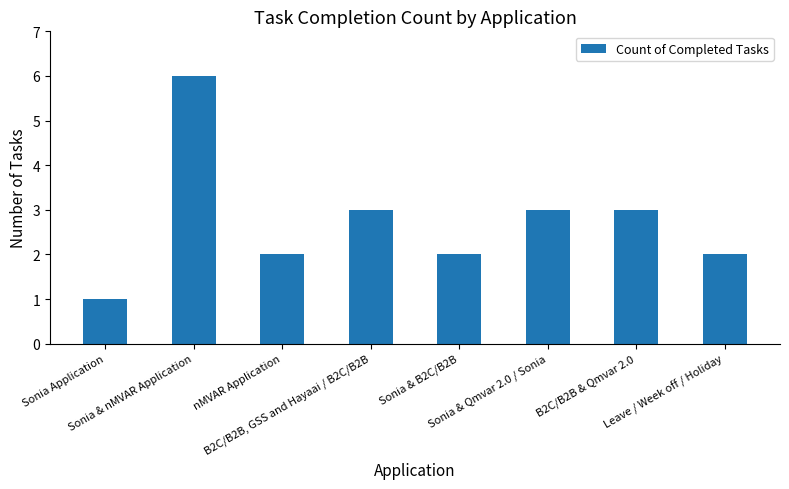

How many values are below 3?

4